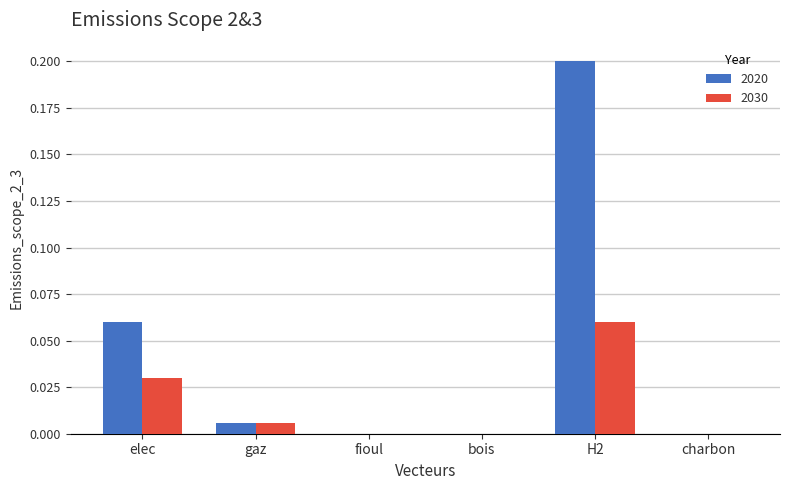

Between elec and bois, which series saw the biggest shift?

2020